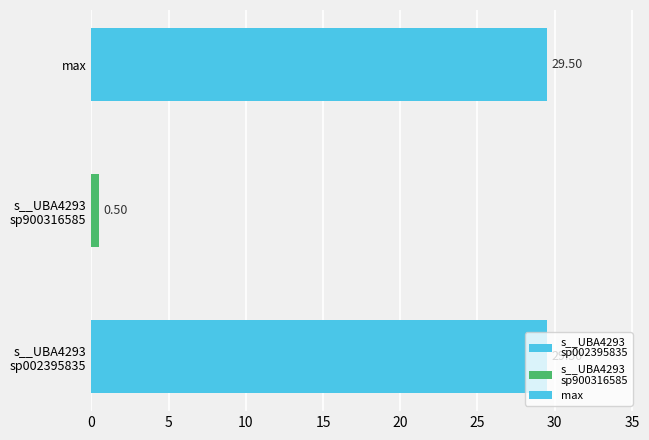

Are the bars grouped side by side (vs. stacked)?

Yes